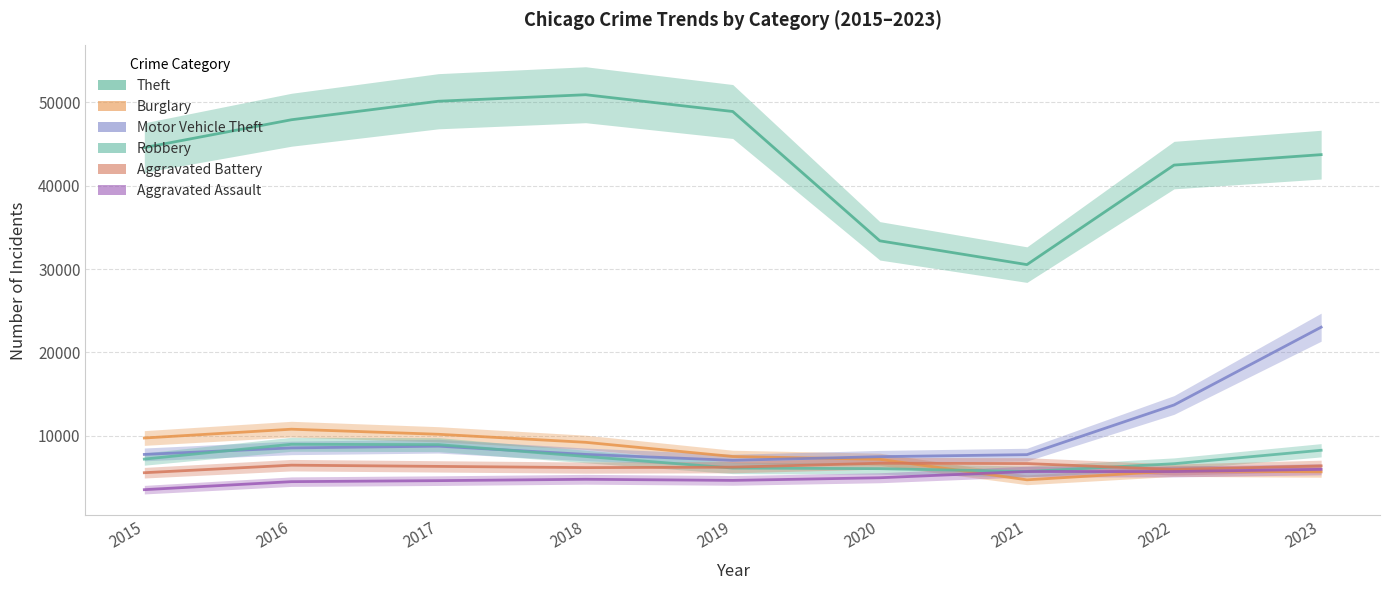

Reading left to right, what are all the values shown in this chart?

Theft: 2015=44563	2016=47903	2017=50124	2018=50903	2019=48892	2020=33383	2021=30532	2022=42467	2023=43719
Burglary: 2015=9741	2016=10796	2017=10187	2018=9225	2019=7523	2020=7186	2021=4728	2022=5783	2023=5679
Motor Vehicle Theft: 2015=7775	2016=8555	2017=8761	2018=7774	2019=7063	2020=7503	2021=7746	2022=13703	2023=23030
Robbery: 2015=7213	2016=8988	2017=8949	2018=7528	2019=6138	2020=6065	2021=5726	2022=6658	2023=8271
Aggravated Battery: 2015=5579	2016=6484	2017=6336	2018=6192	2019=6242	2020=6715	2021=6677	2022=5963	2023=6398
Aggravated Assault: 2015=3546	2016=4507	2017=4628	2018=4791	2019=4658	2020=4975	2021=5721	2022=5717	2023=5985